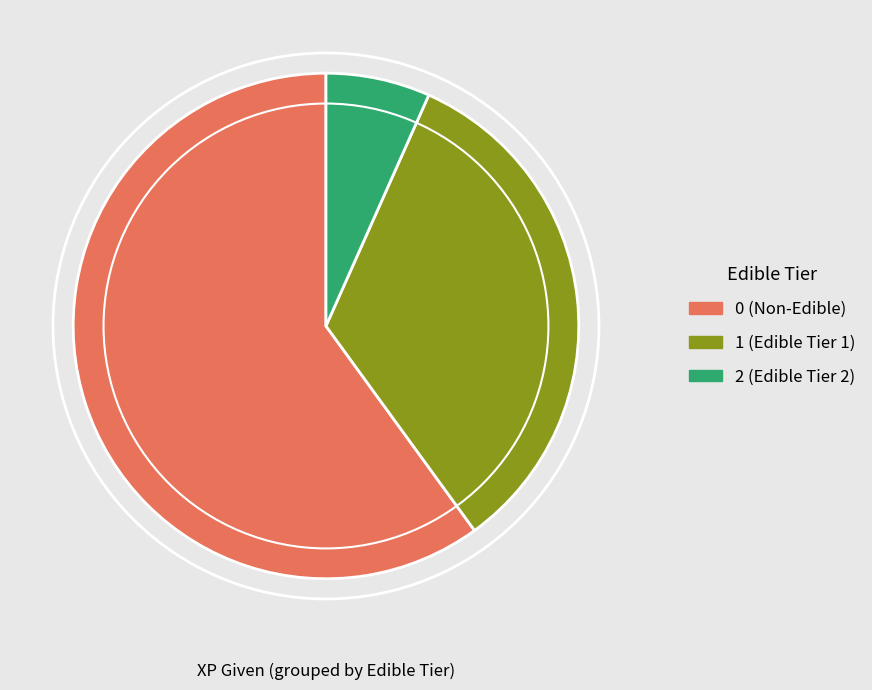

True or false: 2 (Edible Tier 2) accounts for 1% of the total.

False